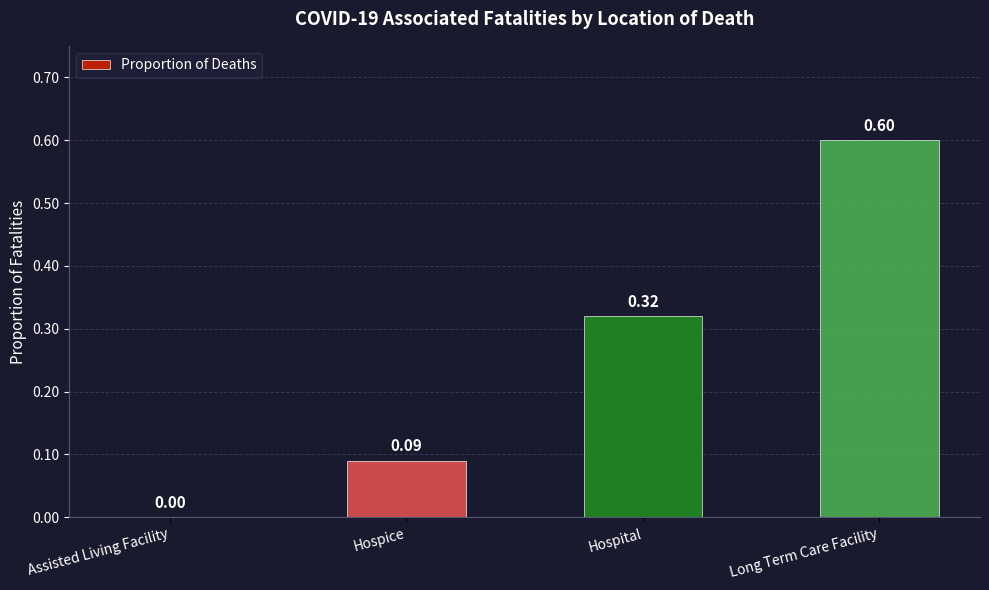

What is the sum of all values?

1.0